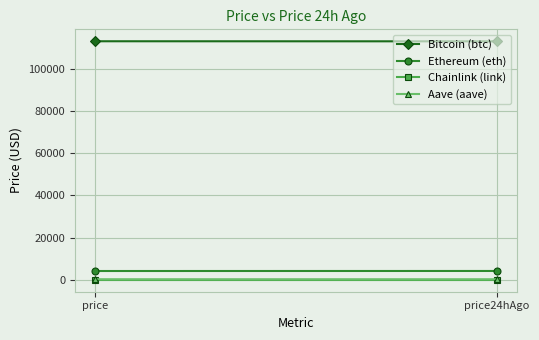

Between price and price24hAgo, which is larger?

price